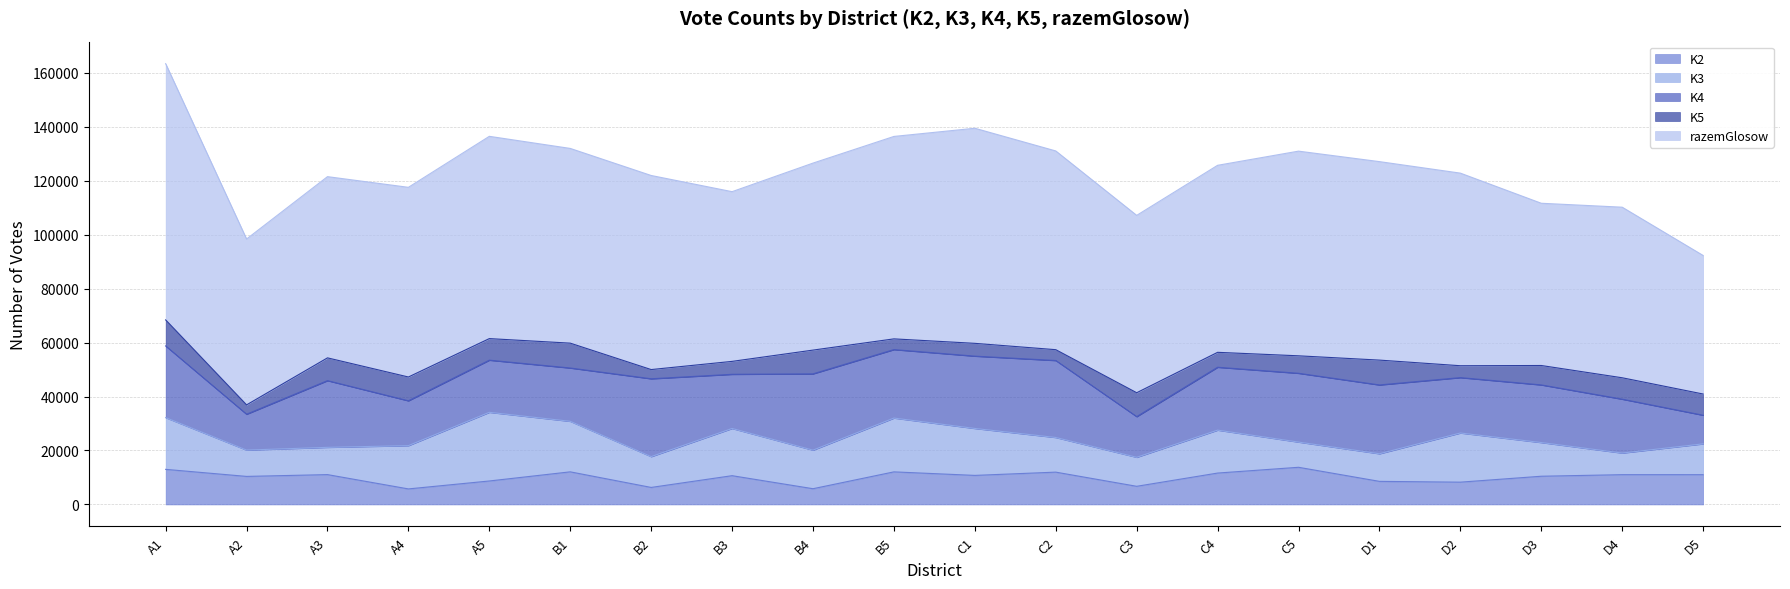

True or false: K5 and K3 cross at least once.

False